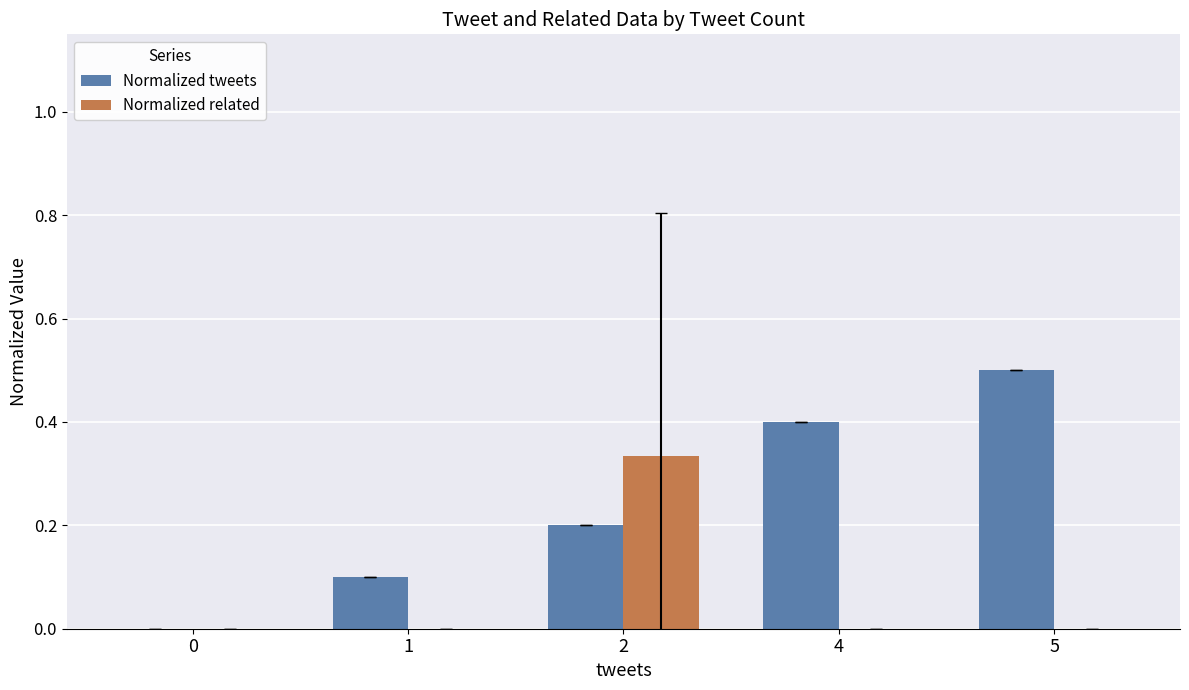

What is the greatest value displayed?

0.5